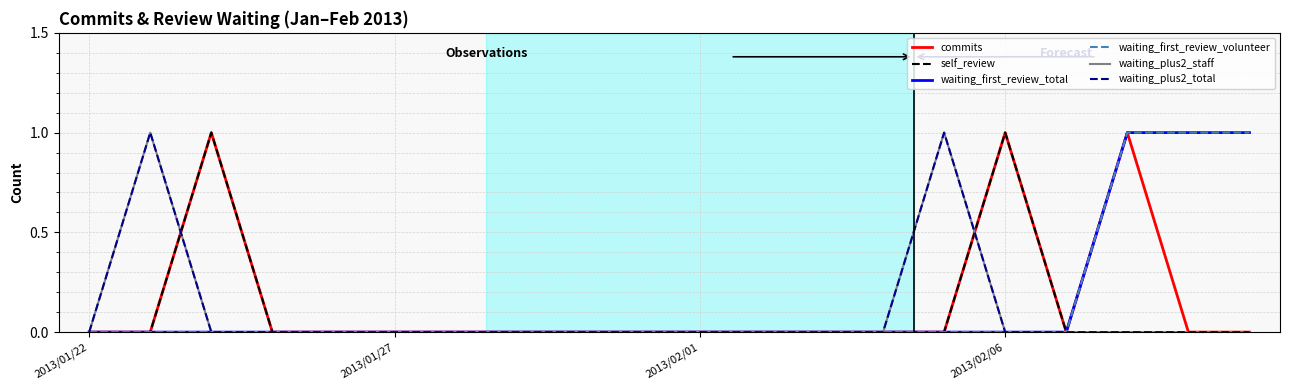

True or false: commits has more than 1 points higher than both neighbors.

True